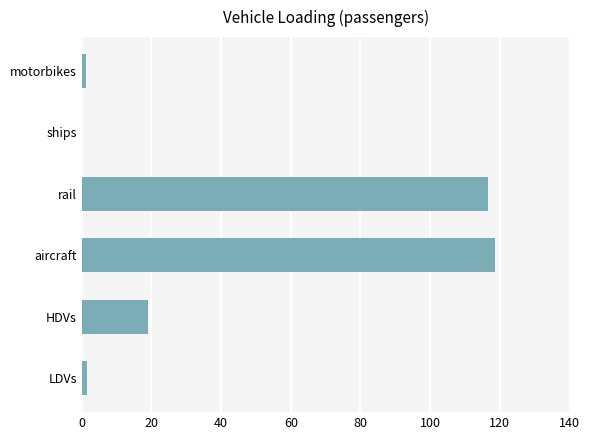

How many series are shown in this chart?

1